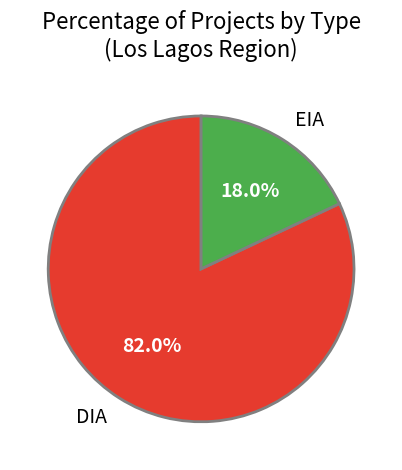

What percentage is the DIA slice, to the nearest percent?

82%